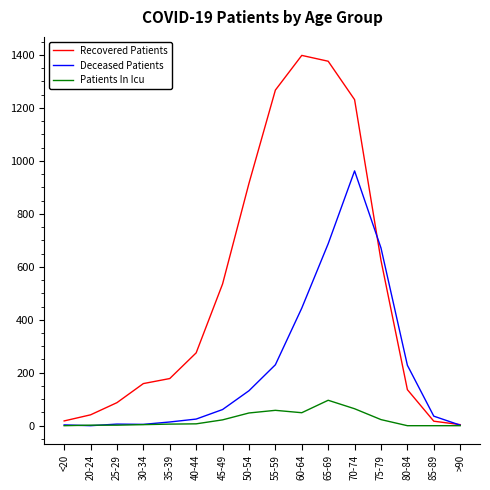

At which label is Deceased Patients closest to 481?

60-64